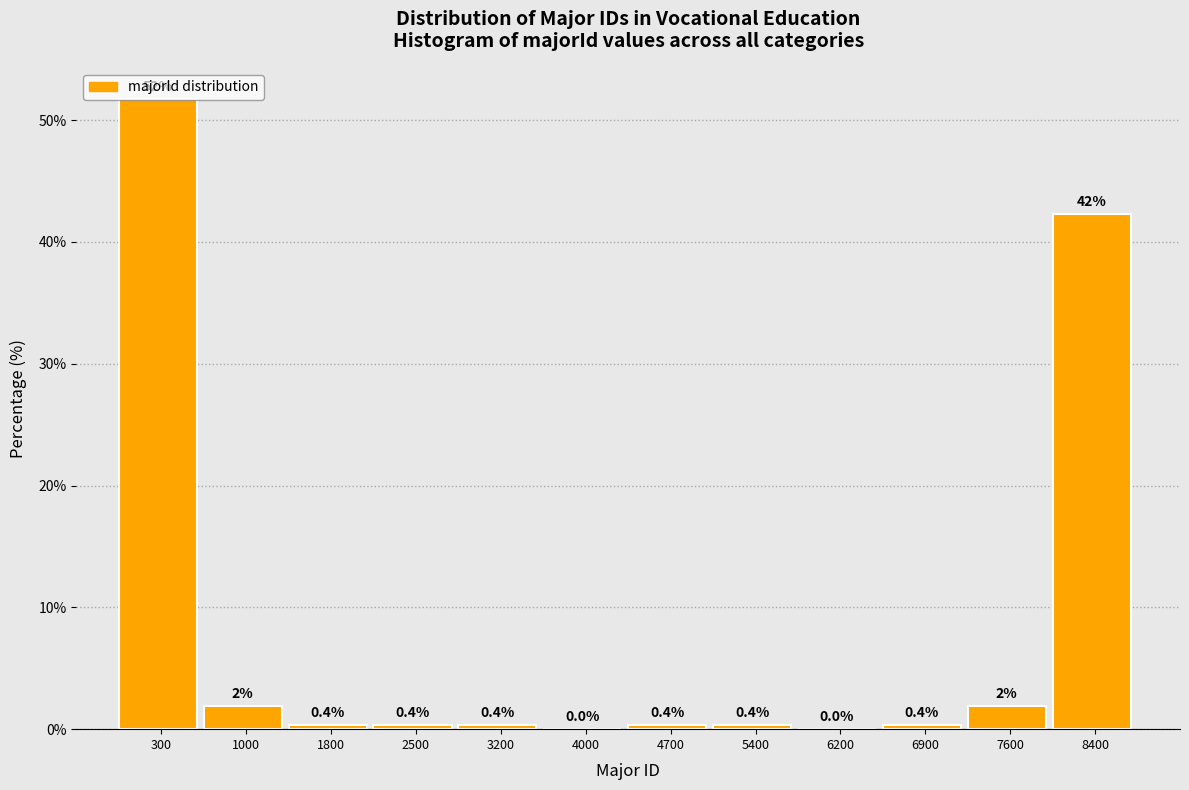

Read the value at 1800.

0.4